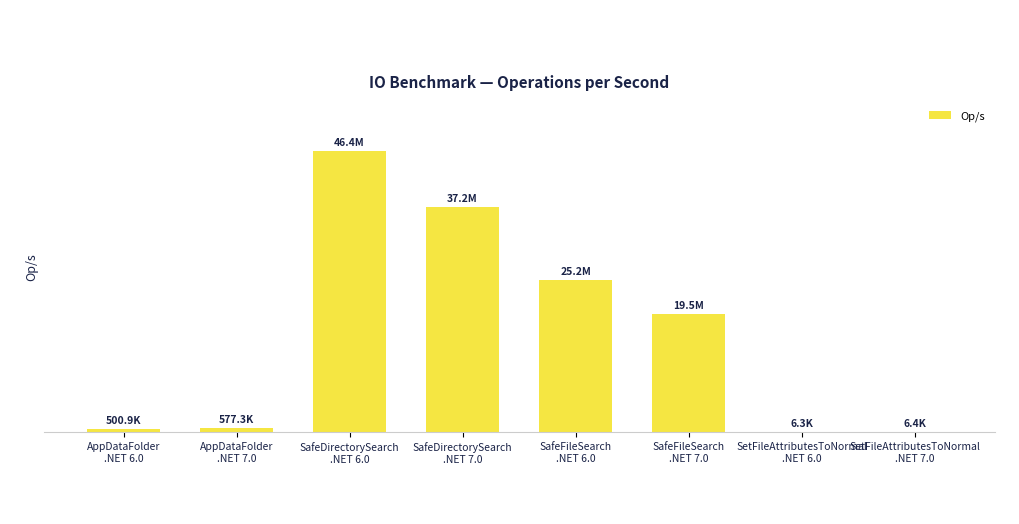

What position from the right is SetFileAttributesToNormal
.NET 7.0?

1